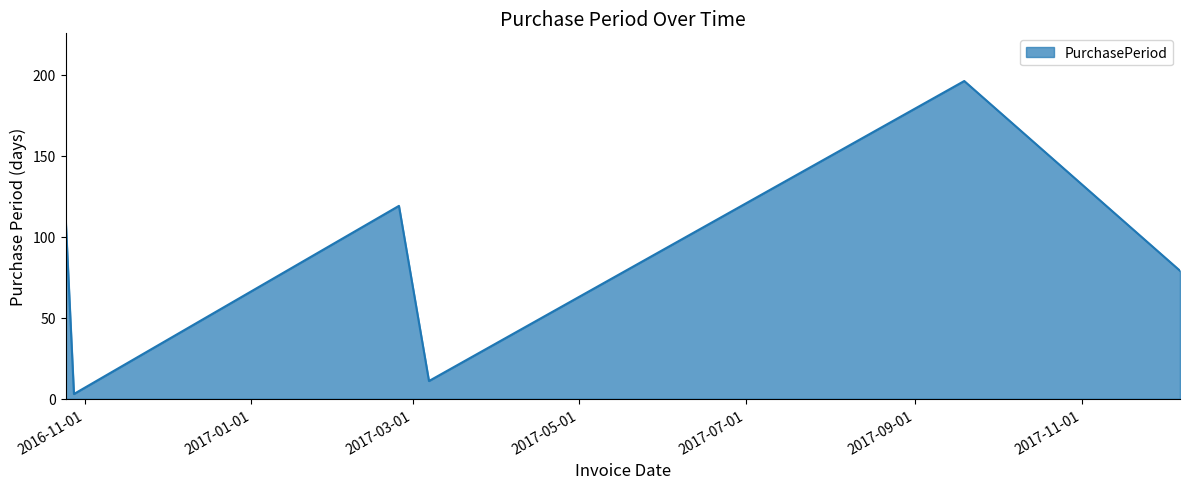

What is the average value?

86